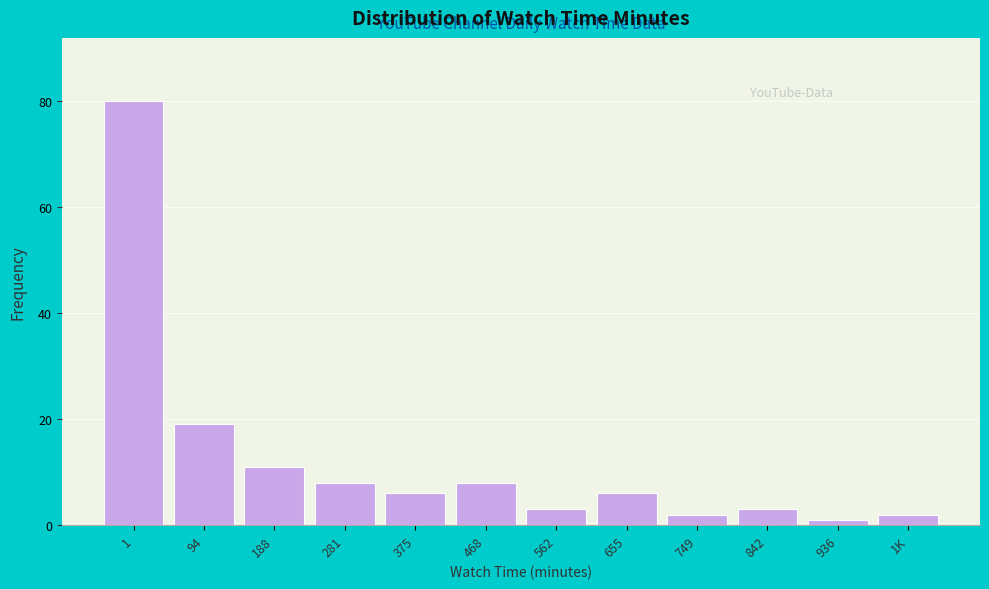

Reading left to right, list all the values displayed in this chart.

1=80	94=19	188=11	281=8	375=6	468=8	562=3	655=6	749=2	842=3	936=1	1K=2